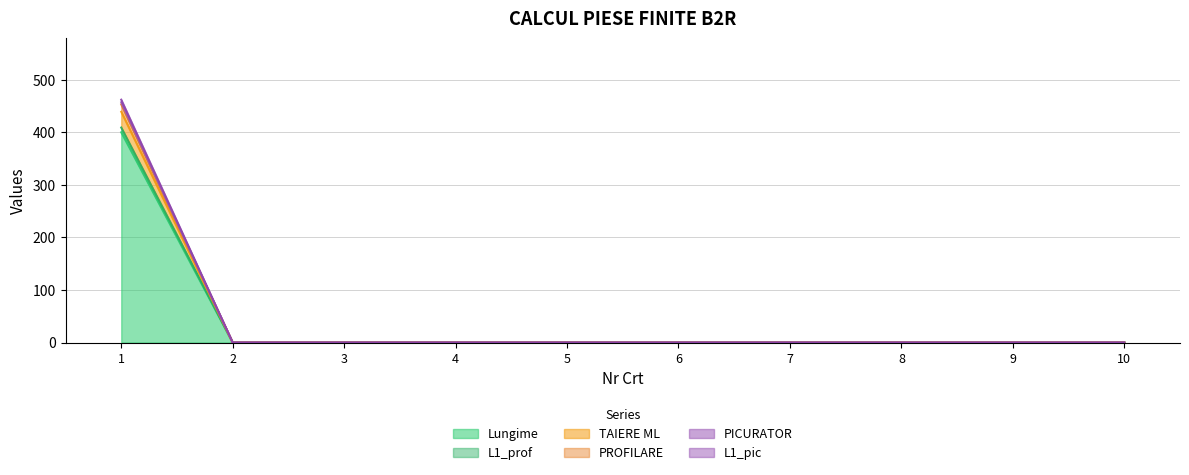

What are all the series names shown in the legend?

Lungime, L1_prof, TAIERE ML, PROFILARE, PICURATOR, L1_pic